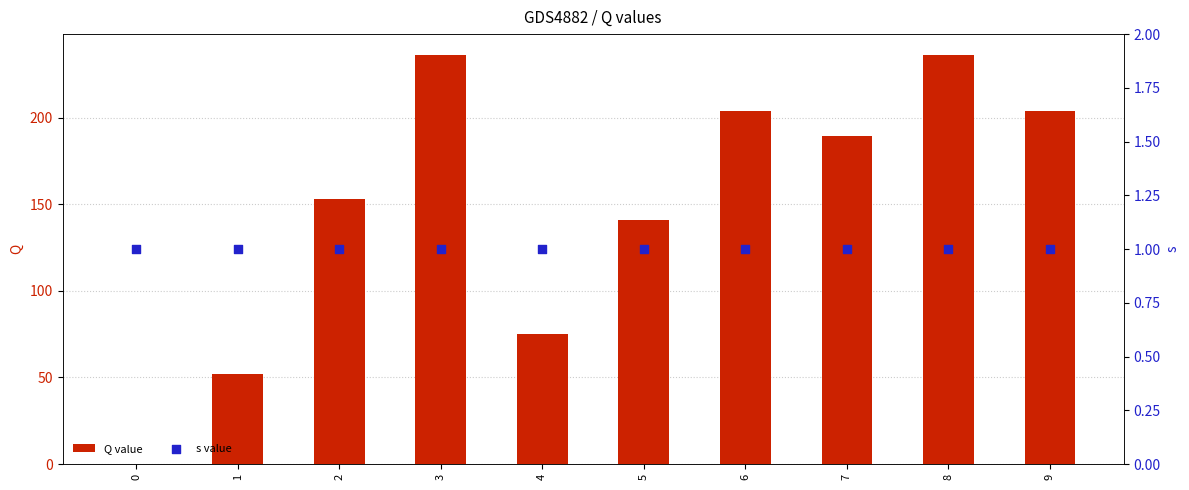

What is the total value across all series at 3?

237.6